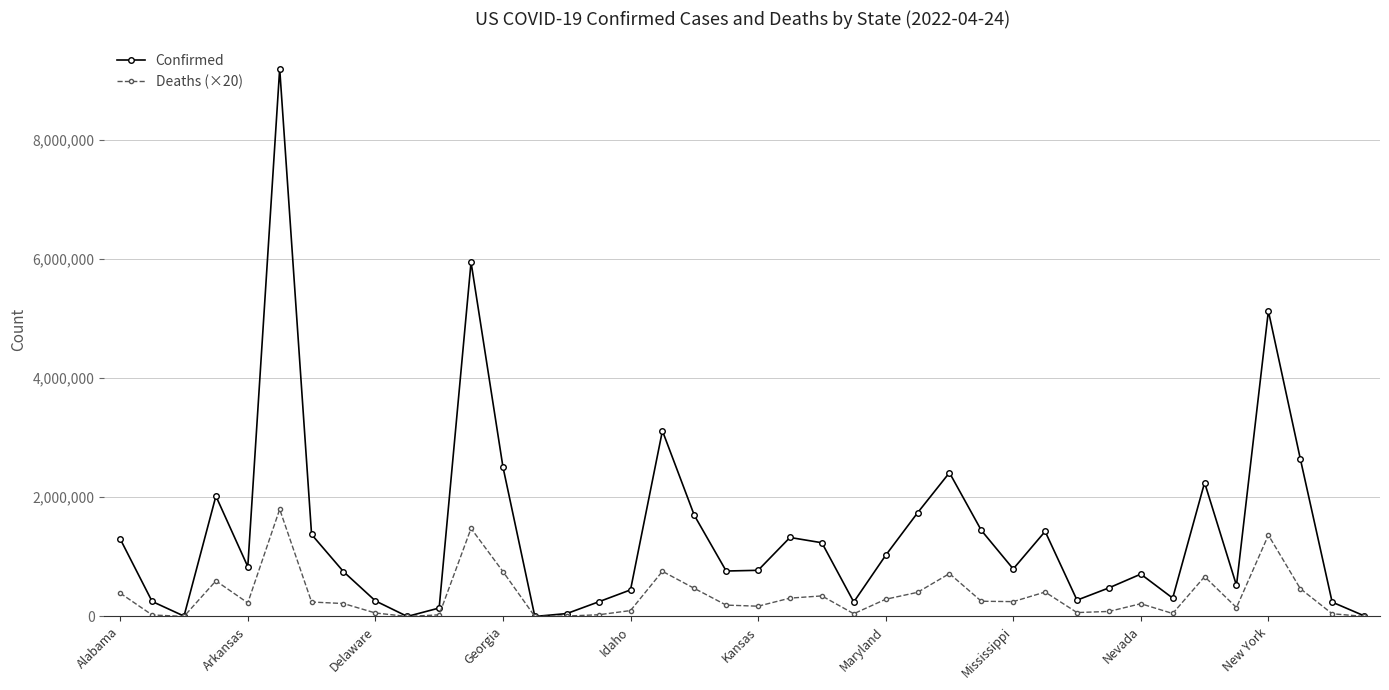

Which series has the largest range (max minus min)?

Confirmed